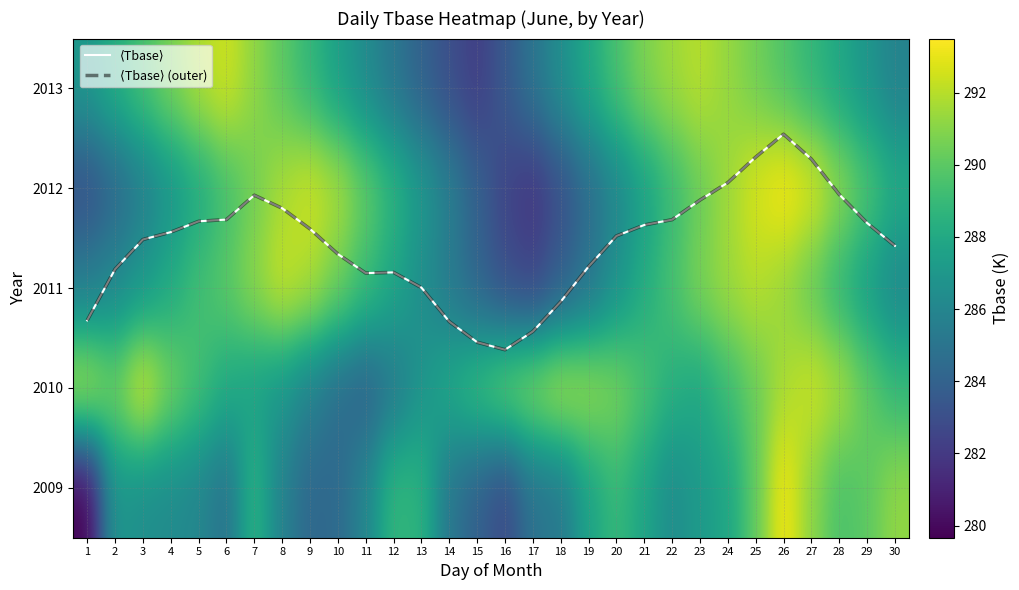

What is the minimum value for 2010?

283.9